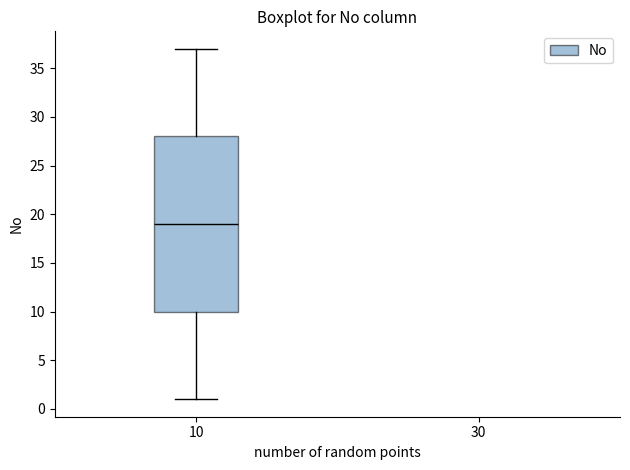

Transcribe this box plot: give where the median line is, the range the box spans, and where the two whiskers end, as read against the y-axis. The values are not printed on the chart, so give them approximately, as read against the axis.

median 19, box 10 to 28, whiskers 1 to 37